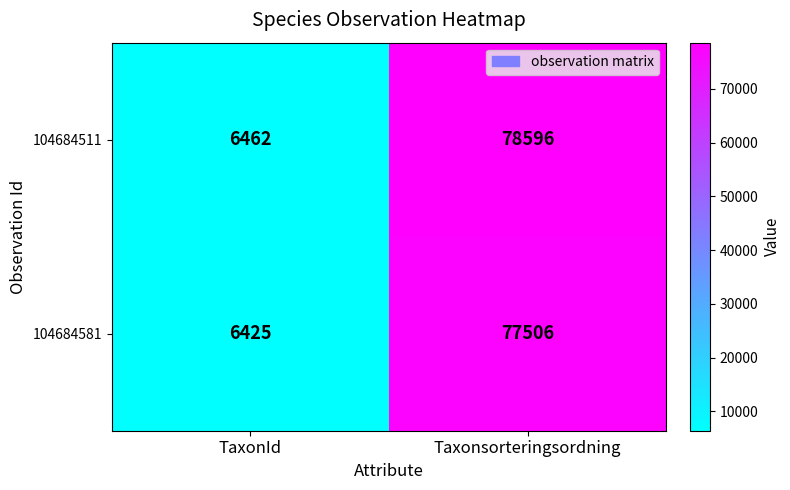

At which label is 104684511 closest to 42529?

TaxonId